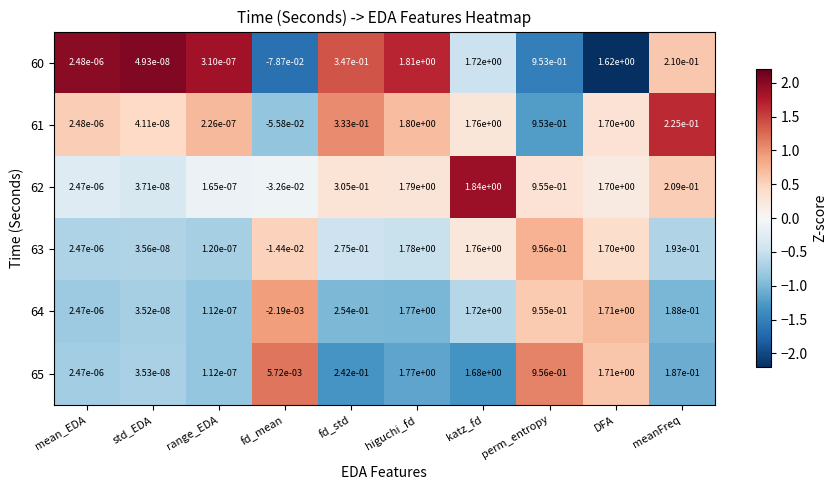

How many data points does each series have?

10